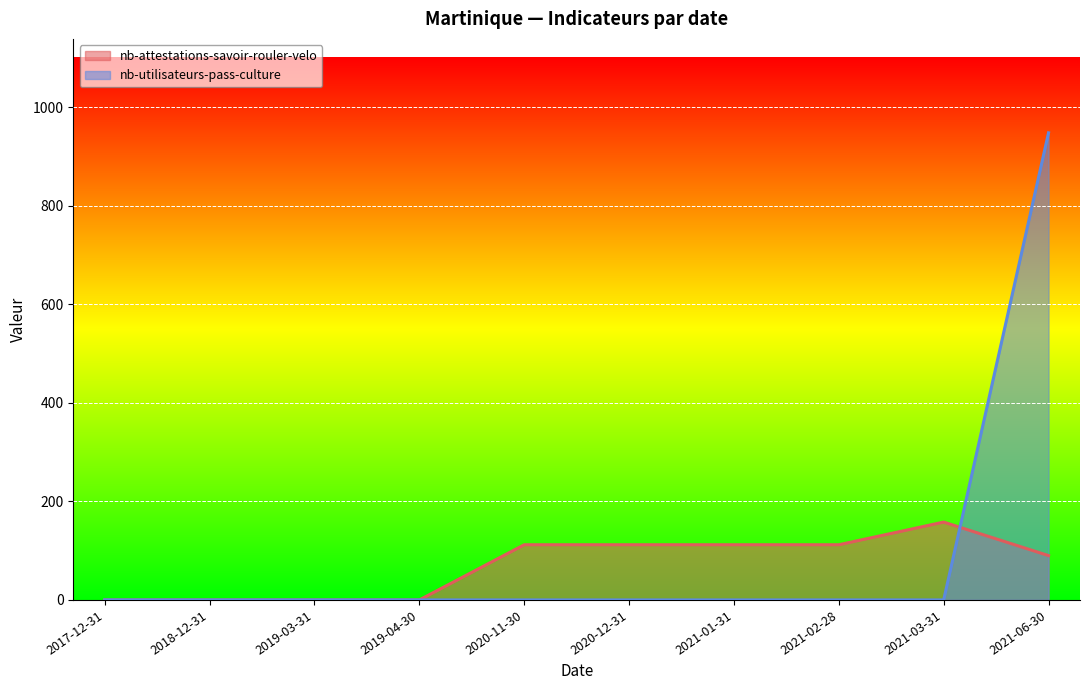

Rank the series by their average value, from lowest to highest.

nb-attestations-savoir-rouler-velo, nb-utilisateurs-pass-culture